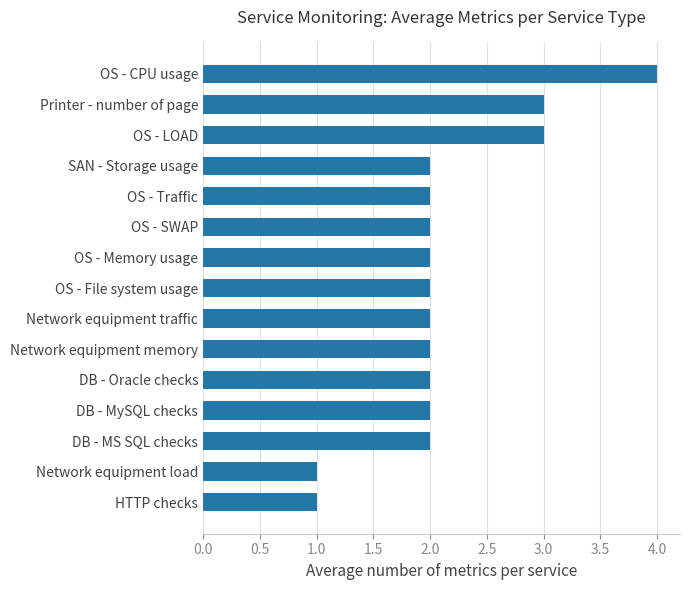

What is the sum of the values at SAN - Storage usage and OS - LOAD?

5